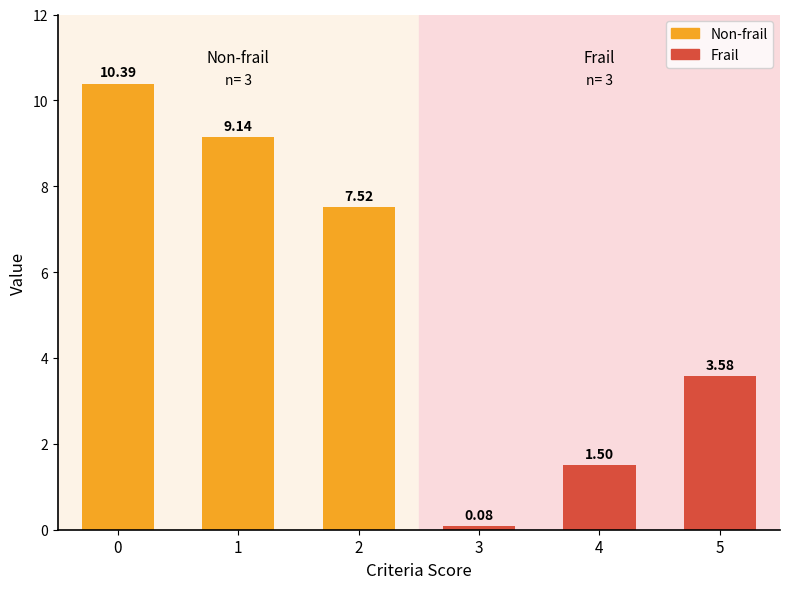

List the series in order of their peak value, lowest first.

Frail, Non-frail